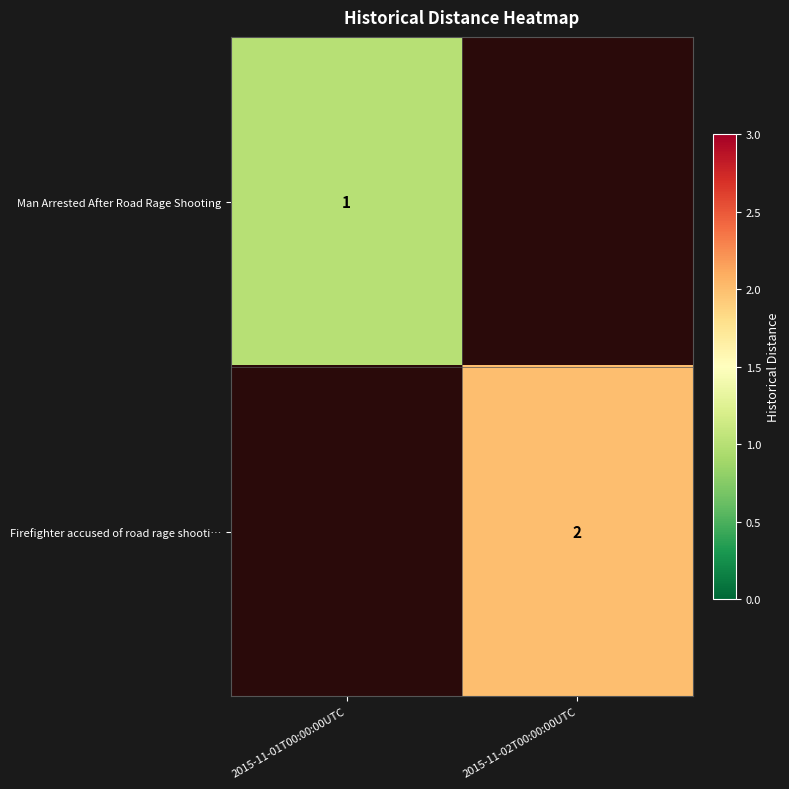

Is it true that Man Arrested After Road Rage Shooting equals 1 at 2015-11-01T00:00:00UTC?

True